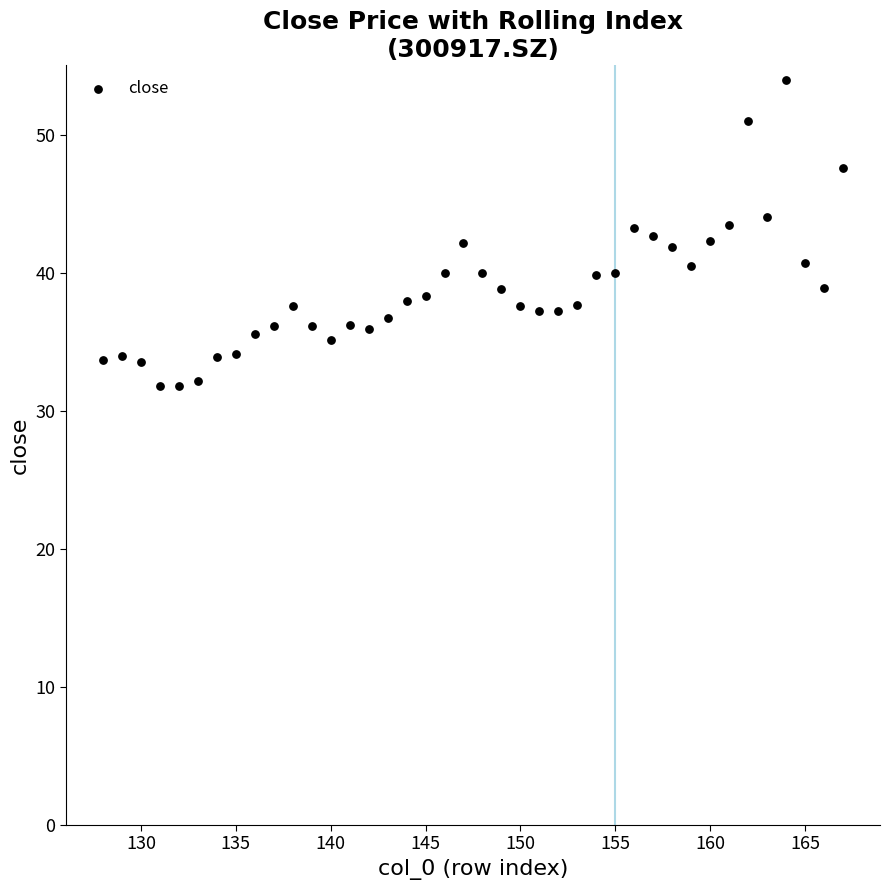

What is the range of Y values (max minus min)?

22.1